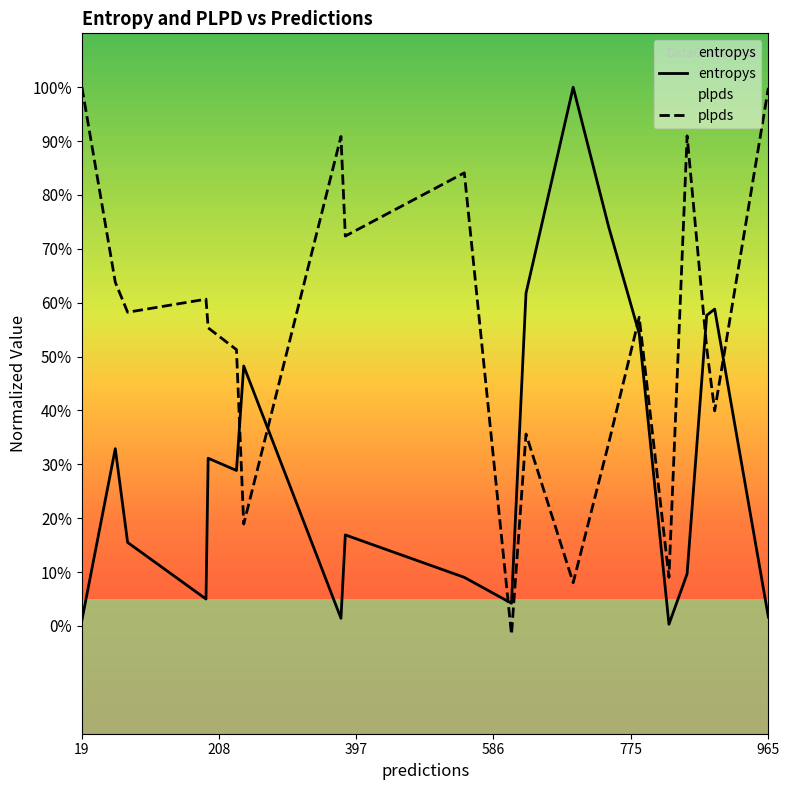

Rank the series by their average value, from highest to lowest.

plpds, entropys